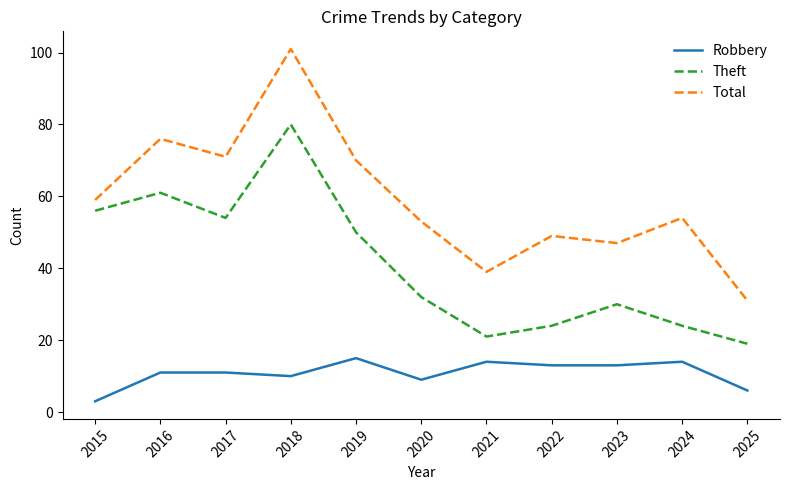

Between 2020 and 2025, which series saw the biggest shift?

Total